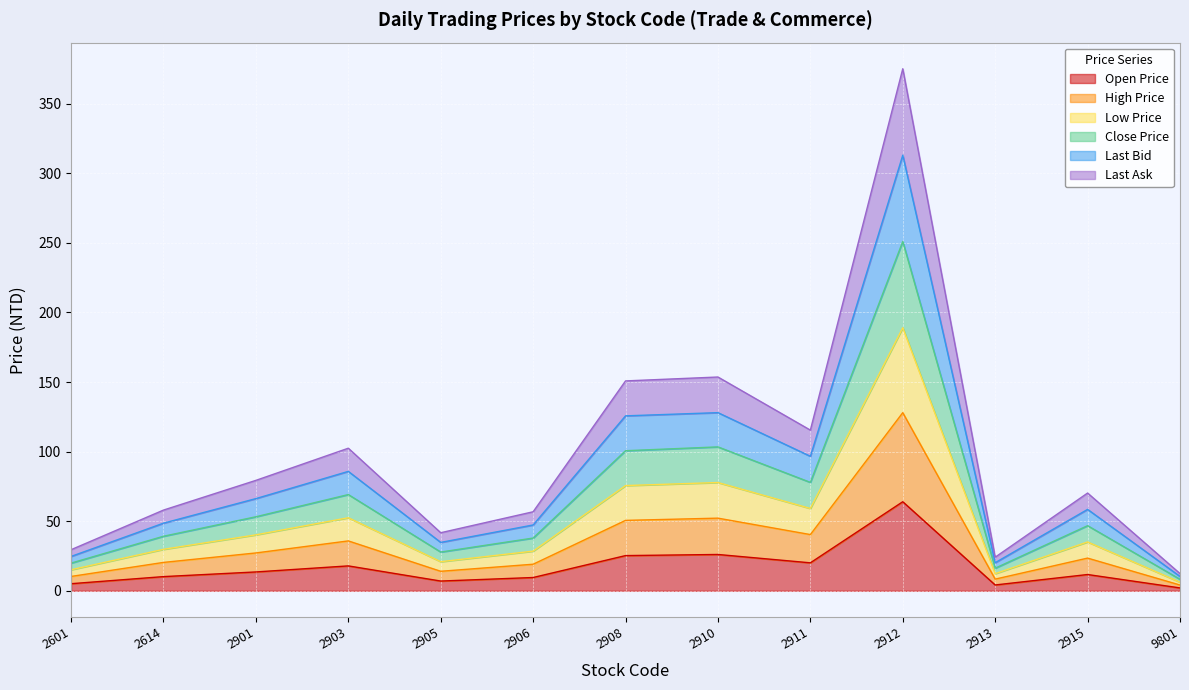

At which label does Open Price reach its peak?

2912